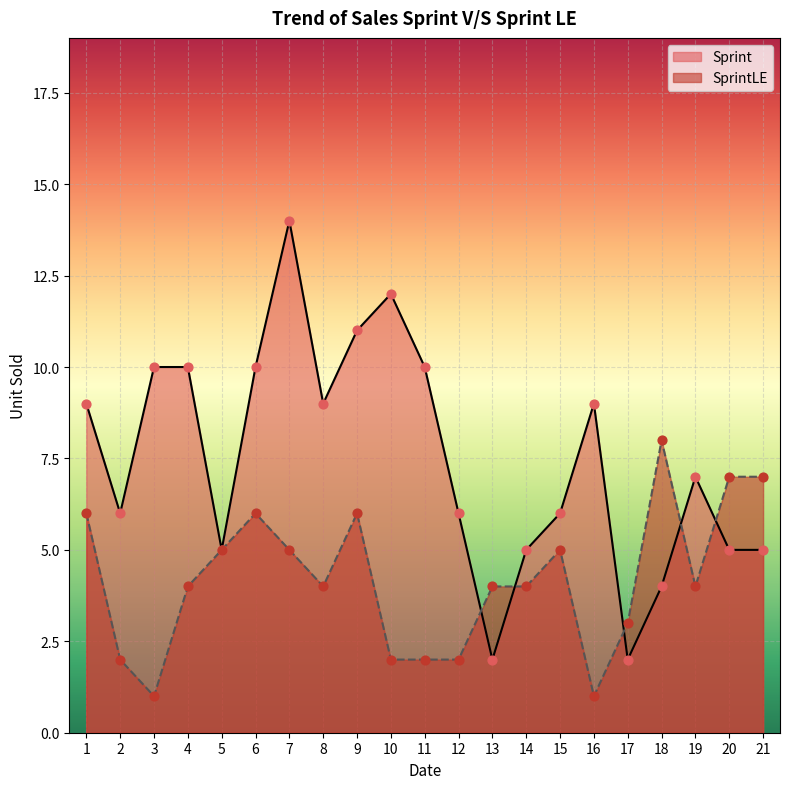

Is the value of SprintLE at 15 greater than the value of Sprint at 14?

No